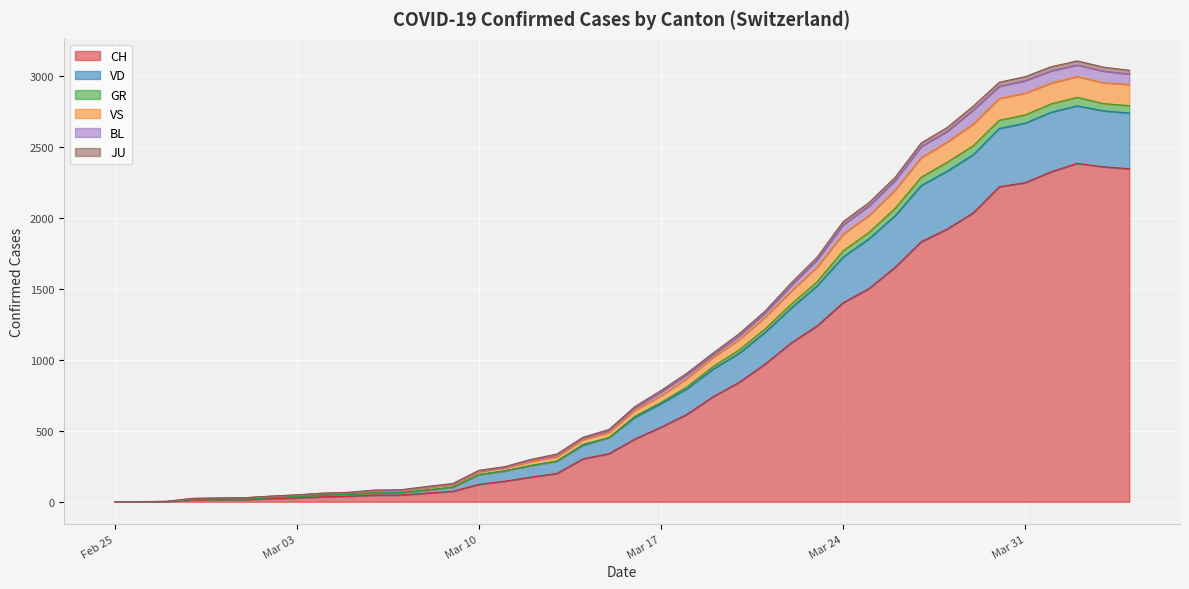

What is the maximum value for CH?

2387